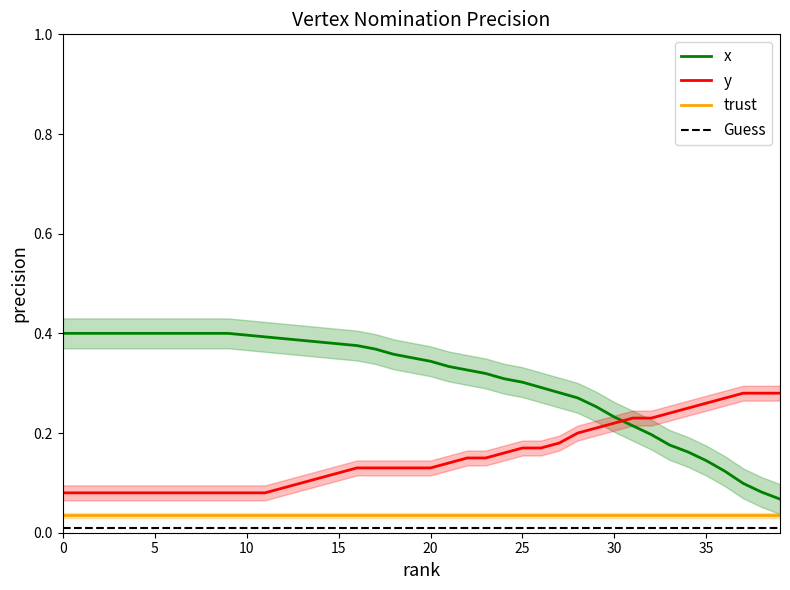

What is the label of the 30th point from the right?

10